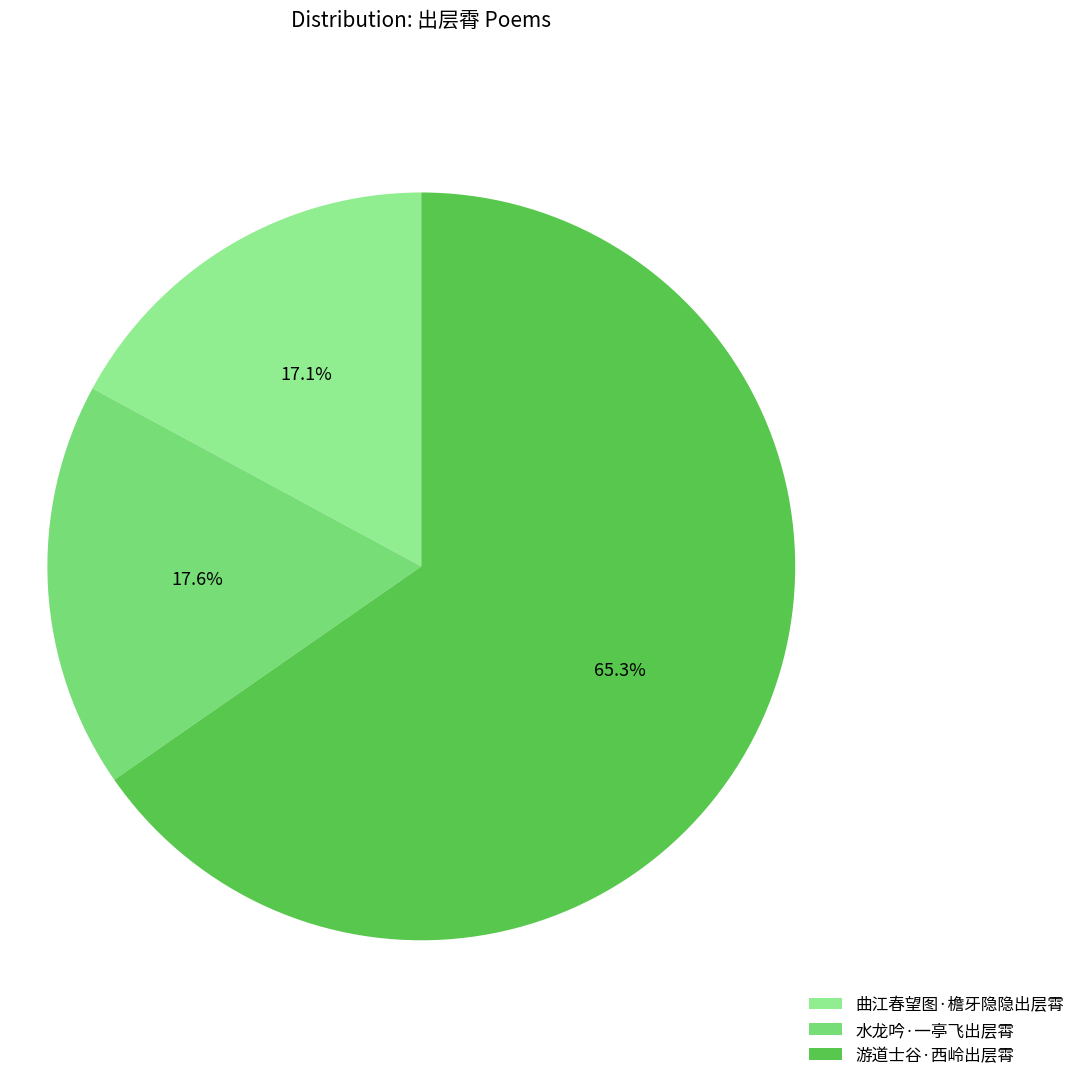

How many slices are in this pie chart?

3